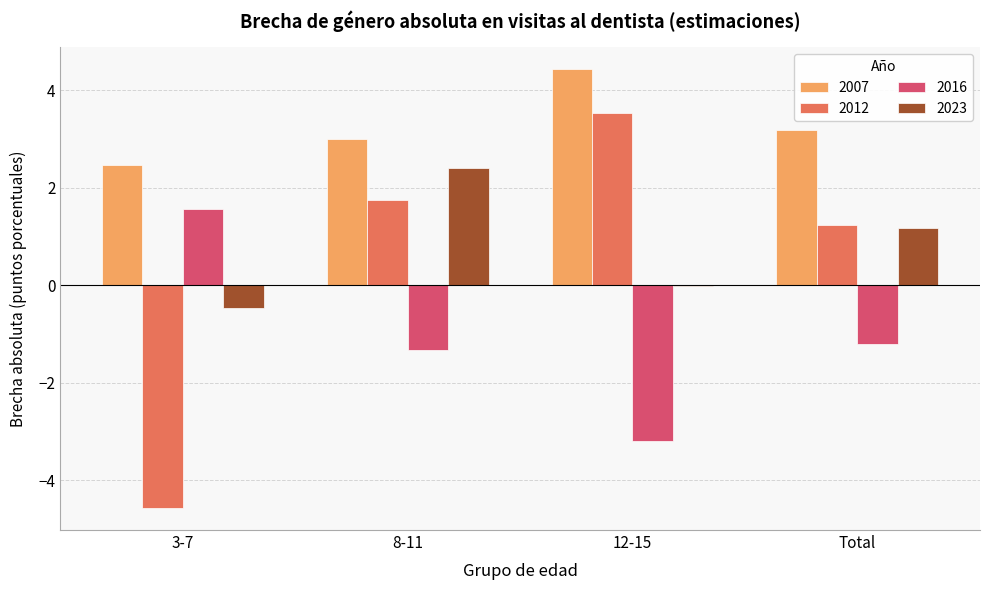

What is the maximum value shown in the chart?

4.4